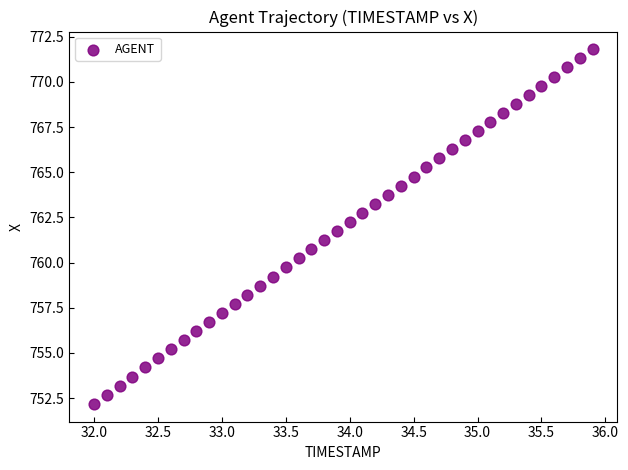

What is the range of Y values (max minus min)?

19.6